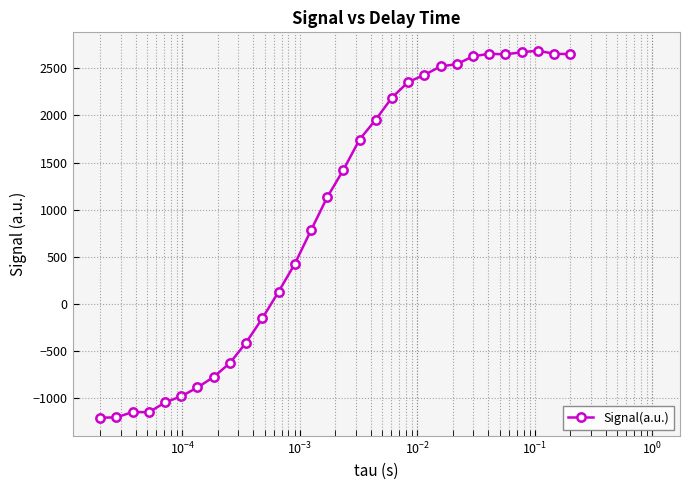

What is the value of the 29th point from the left?

2656.1